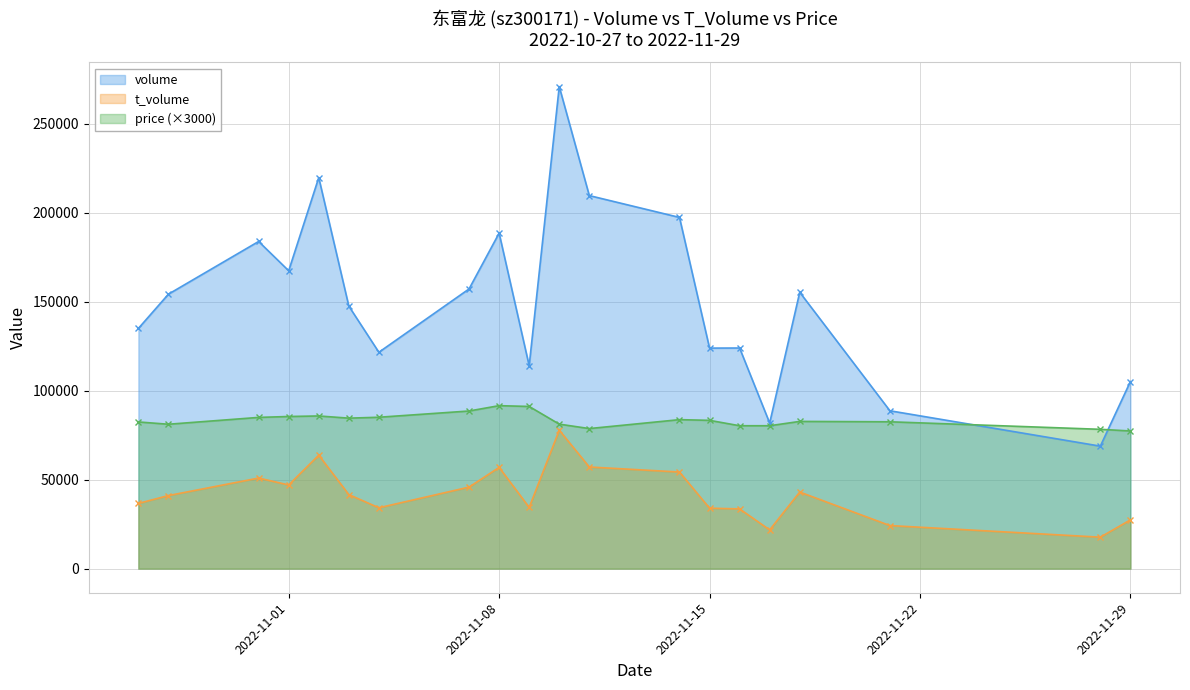

What is the value of the t_volume point at the 5th from the left?

63730